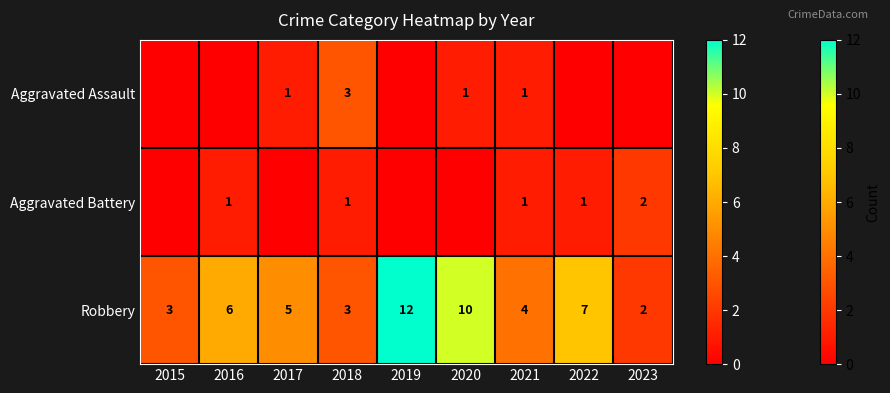

Which category has the highest value in the Robbery series?

2019